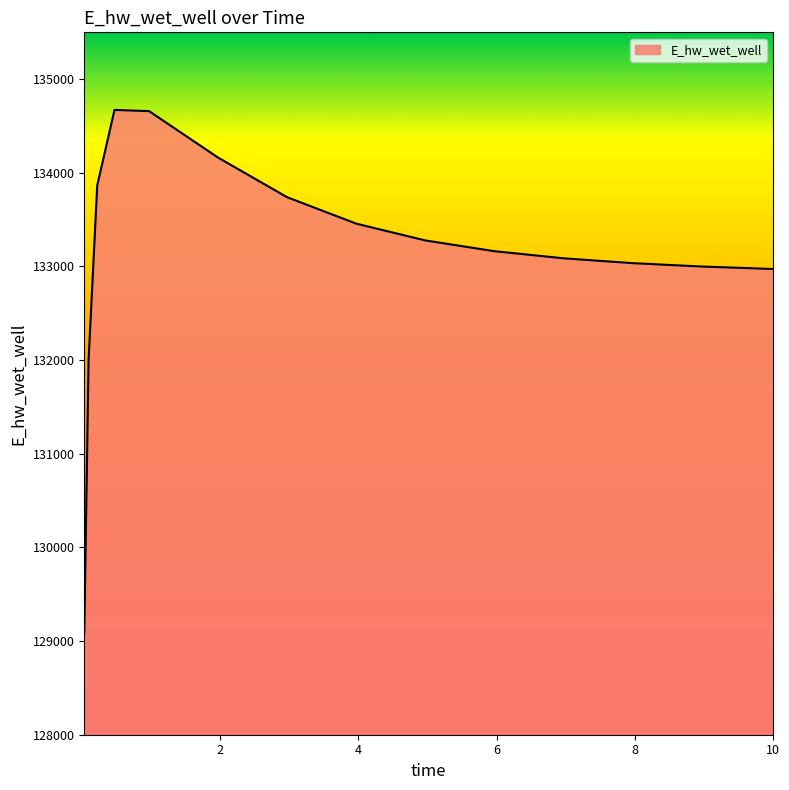

What is the difference between the maximum and minimum values?

5585.1